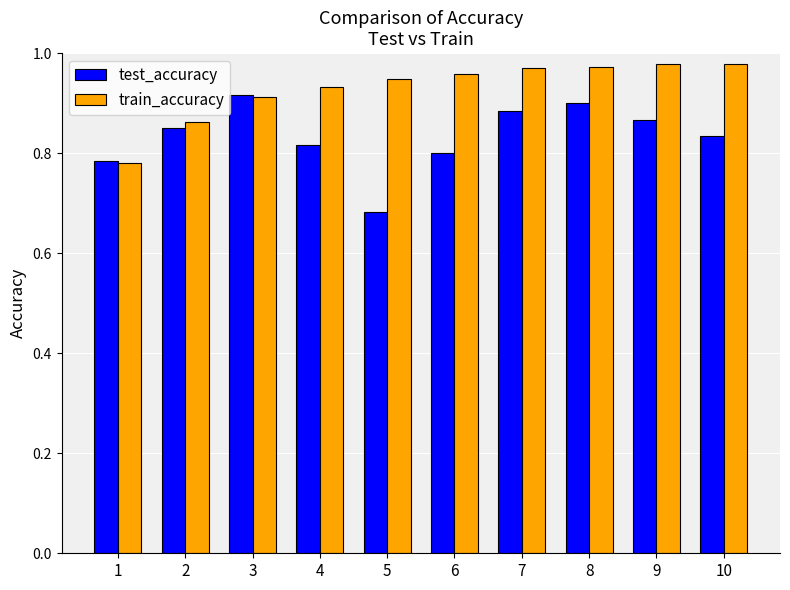

What is the sum of all train_accuracy values?

9.3